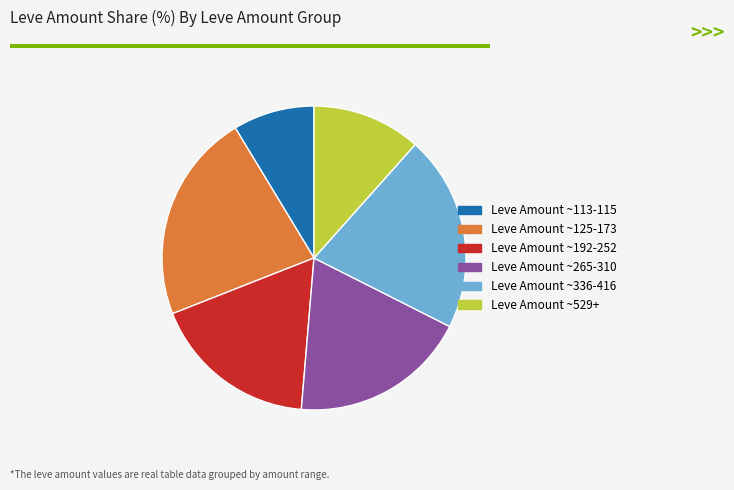

Is there a majority slice in this chart?

No